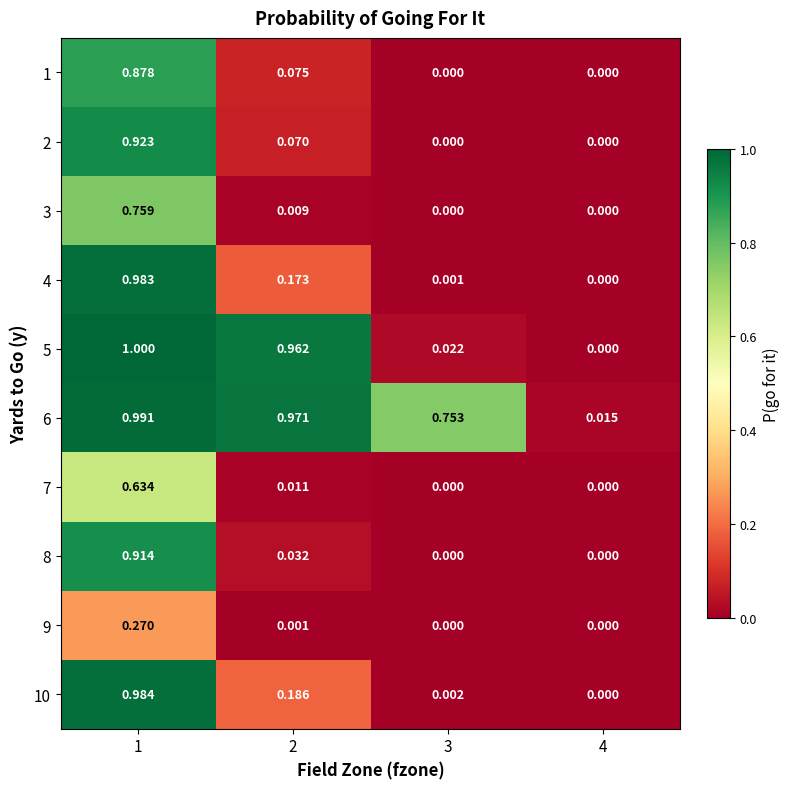

Is the value of 6 at 4 greater than the value of 5 at 1?

No